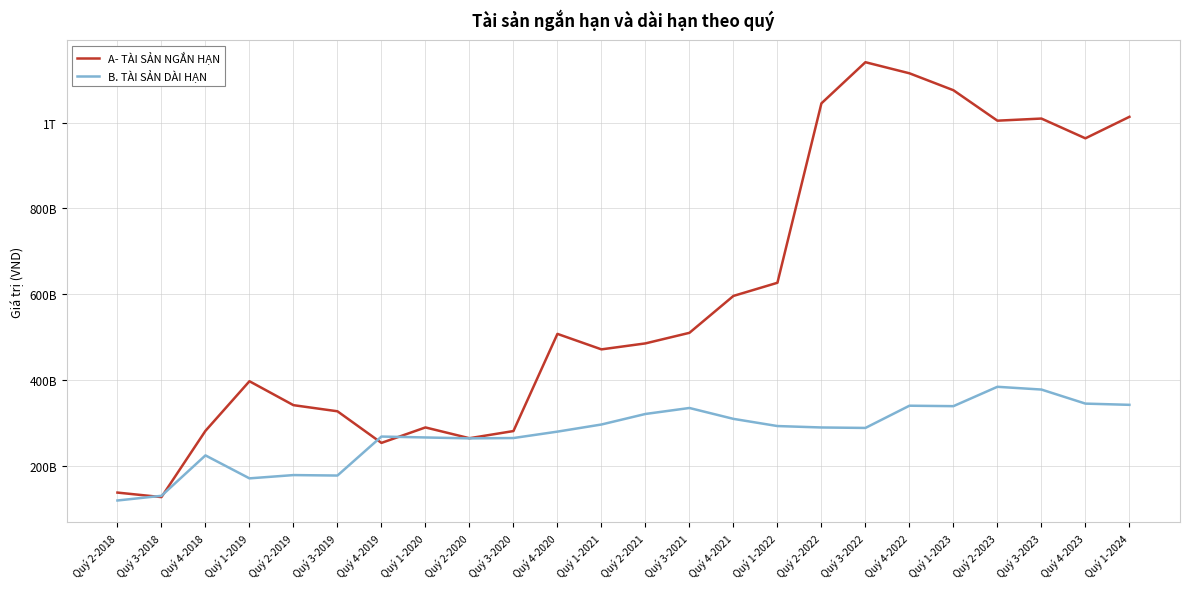

What is the label of the 11th point from the left?

Quý 4-2020